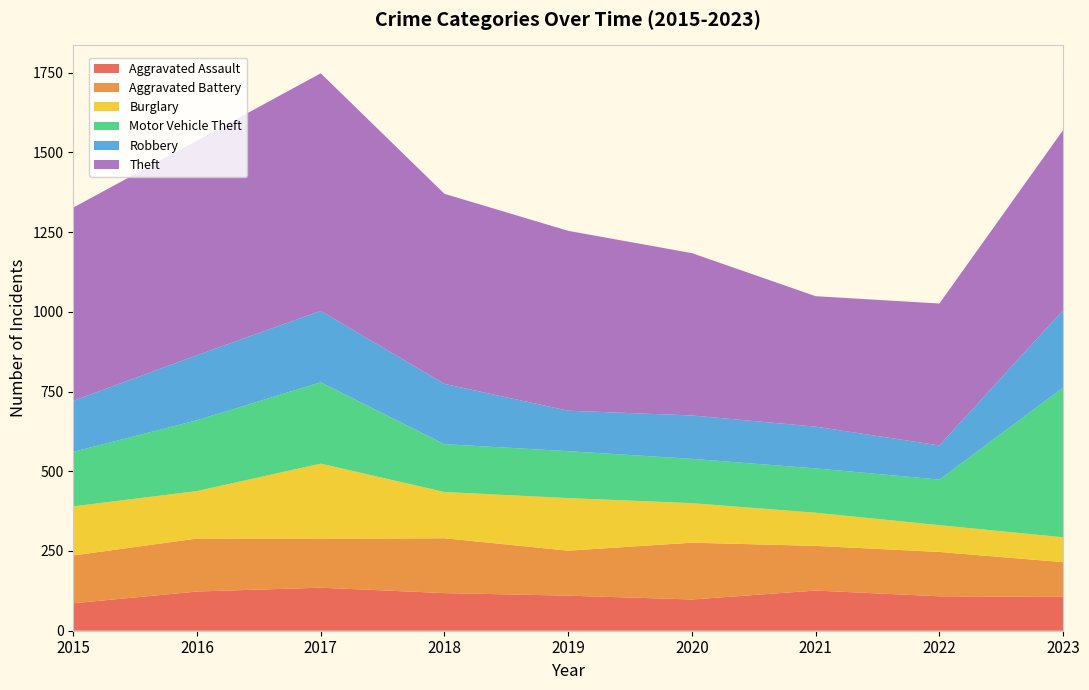

Reading left to right, list all the values displayed in this chart.

Aggravated Assault: 2015=86	2016=123	2017=135	2018=118	2019=110	2020=98	2021=126	2022=108	2023=106
Aggravated Battery: 2015=150	2016=166	2017=153	2018=172	2019=141	2020=178	2021=140	2022=139	2023=109
Burglary: 2015=154	2016=149	2017=236	2018=145	2019=165	2020=124	2021=104	2022=84	2023=78
Motor Vehicle Theft: 2015=171	2016=222	2017=255	2018=150	2019=147	2020=139	2021=139	2022=143	2023=469
Robbery: 2015=160	2016=204	2017=224	2018=189	2019=127	2020=136	2021=131	2022=107	2023=243
Theft: 2015=606	2016=673	2017=745	2018=596	2019=564	2020=509	2021=409	2022=445	2023=565